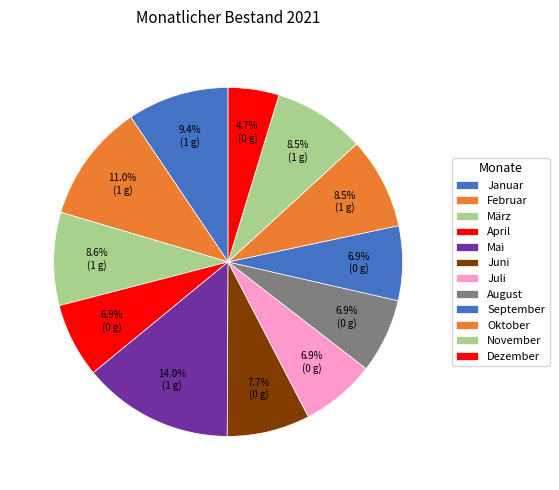

Does November account for over 50% of the chart?

No